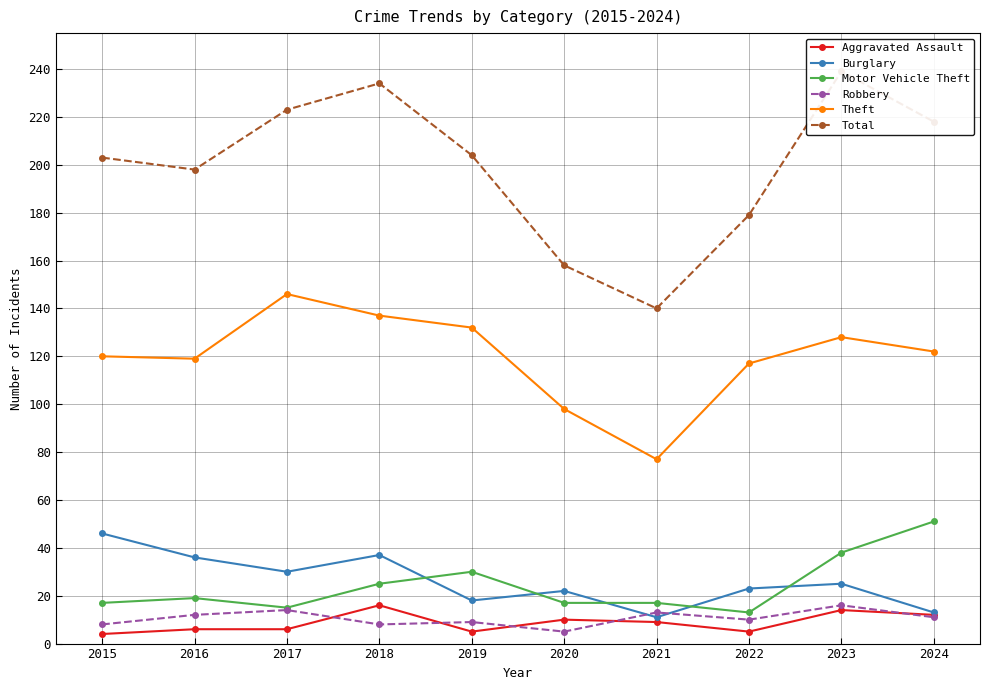

What is the greatest value displayed?

239